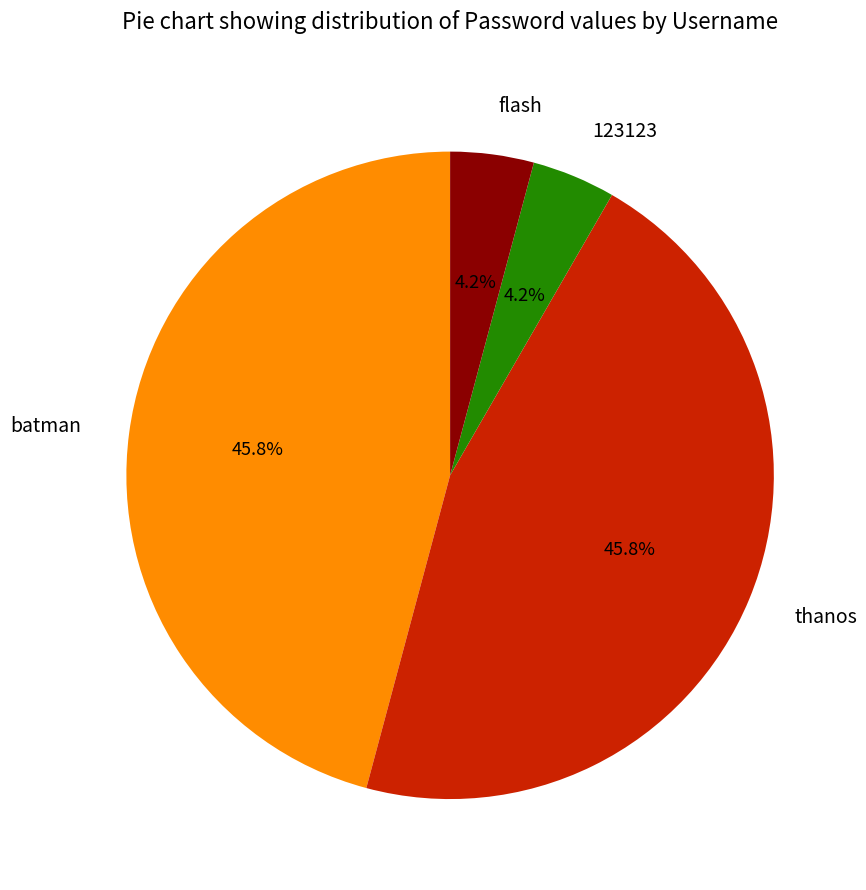

Does any single category account for the majority?

No